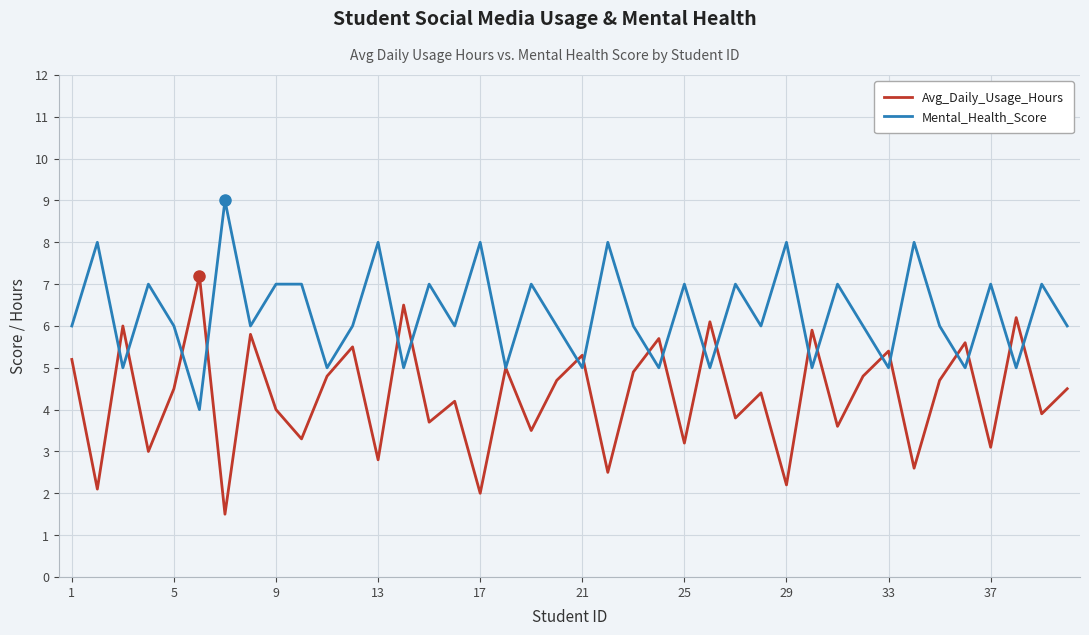

Which series has the largest total across all categories?

Mental_Health_Score